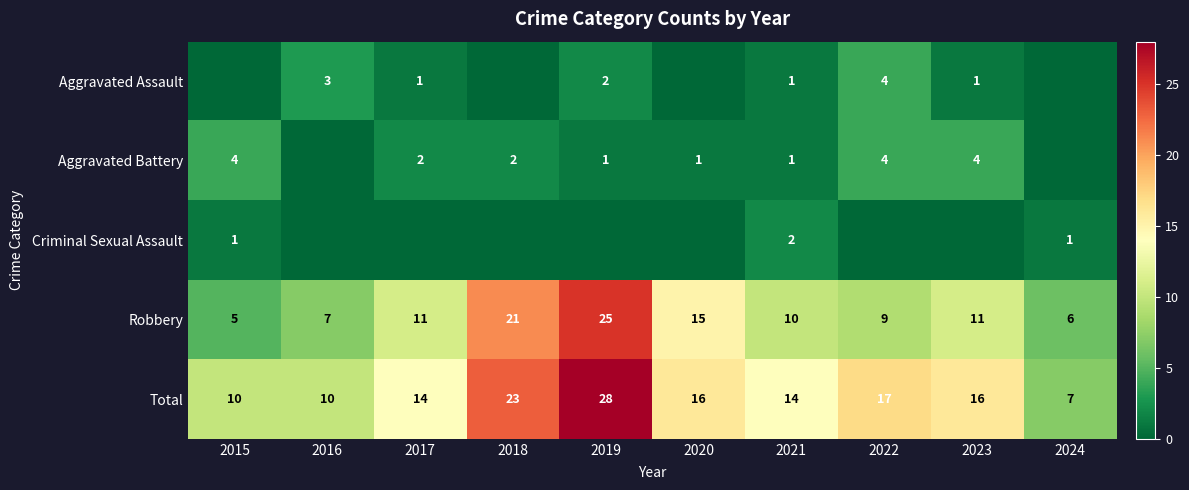

What is the difference between the Aggravated Battery values at 2019 and 2015?

3